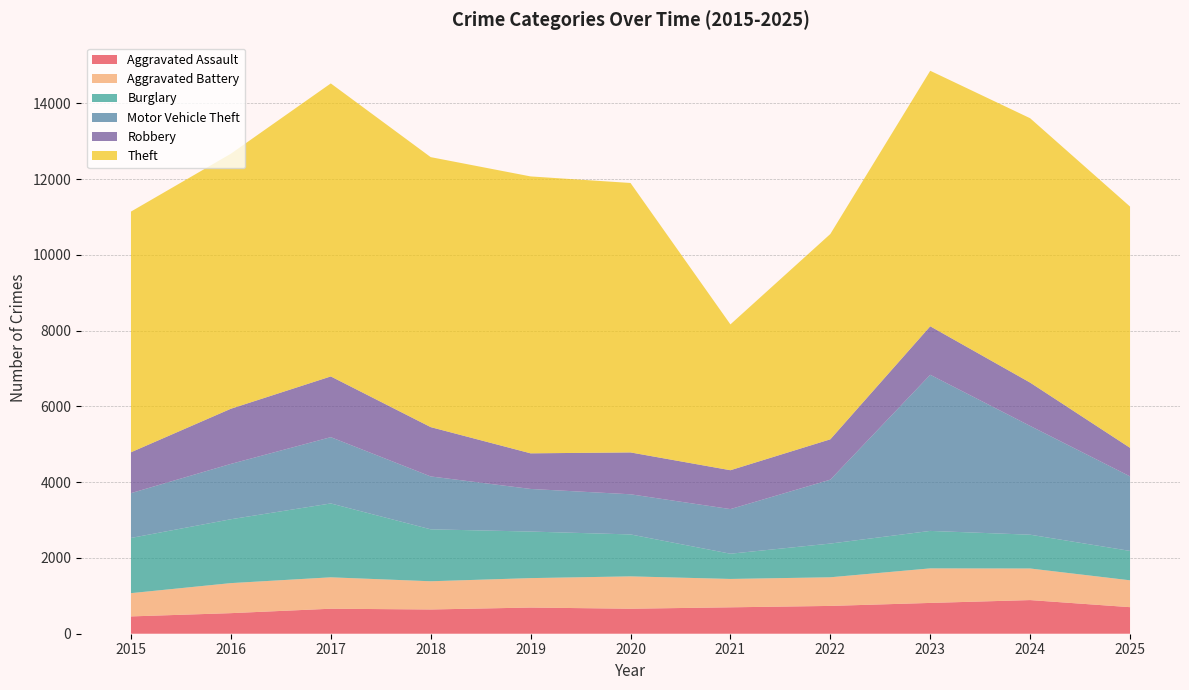

Reading right to left, extract all data points from this chart.

Aggravated Assault: 2025=701	2024=888	2023=813	2022=734	2021=697	2020=660	2019=691	2018=640	2017=660	2016=543	2015=457
Aggravated Battery: 2025=709	2024=834	2023=912	2022=756	2021=749	2020=854	2019=777	2018=745	2017=829	2016=793	2015=614
Burglary: 2025=776	2024=892	2023=989	2022=890	2021=666	2020=1107	2019=1229	2018=1371	2017=1950	2016=1686	2015=1457
Motor Vehicle Theft: 2025=1968	2024=2872	2023=4122	2022=1687	2021=1178	2020=1060	2019=1125	2018=1396	2017=1750	2016=1461	2015=1183
Robbery: 2025=753	2024=1143	2023=1280	2022=1065	2021=1026	2020=1105	2019=940	2018=1302	2017=1603	2016=1456	2015=1079
Theft: 2025=6369	2024=6979	2023=6745	2022=5420	2021=3850	2020=7113	2019=7310	2018=7127	2017=7735	2016=6733	2015=6354